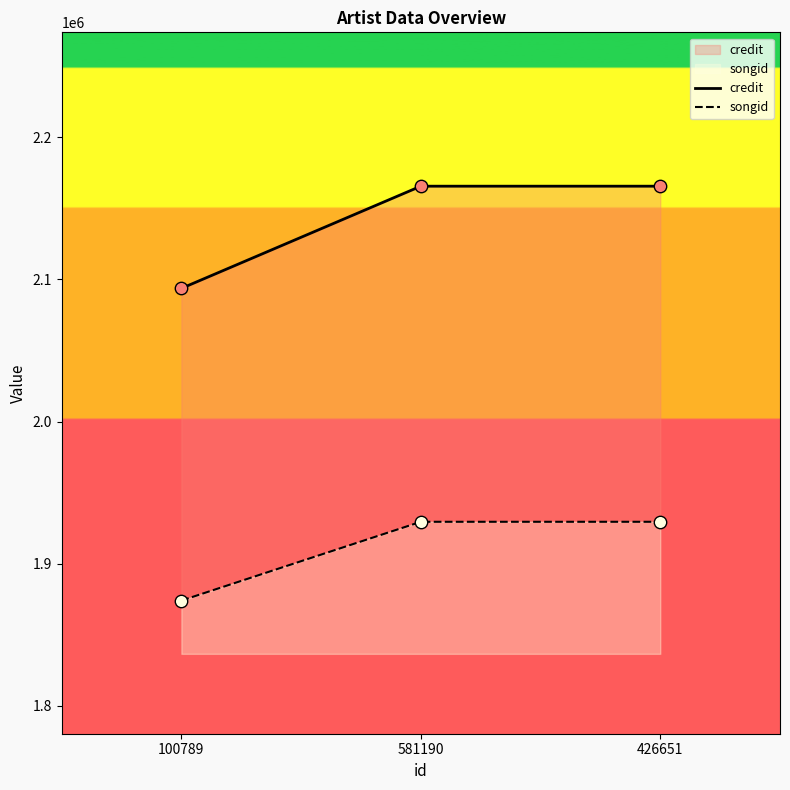

At how many categories does at least one series exceed 2081538?

3